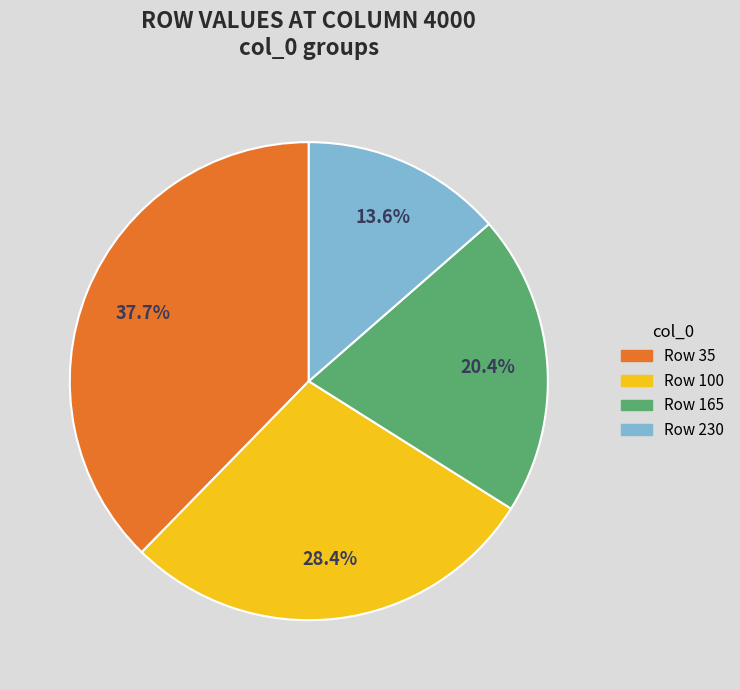

Count the number of slices in the pie.

4